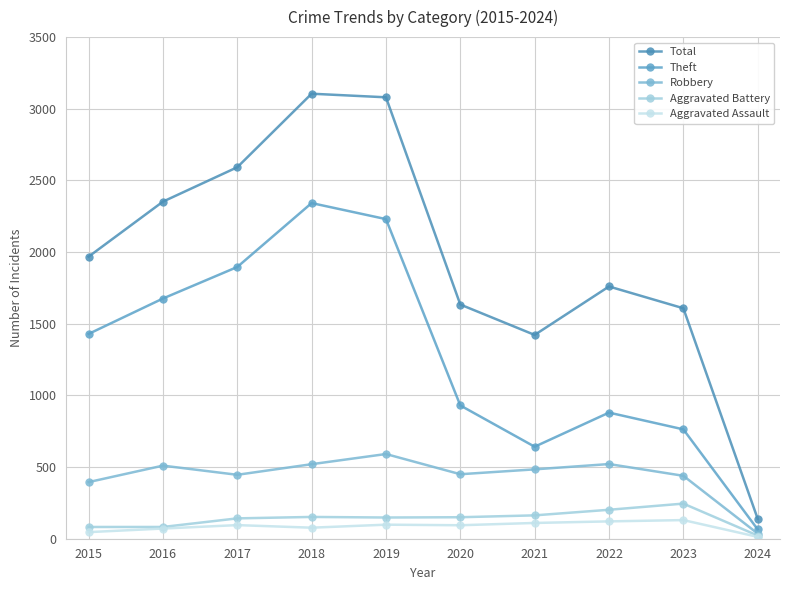

How many interior local peaks does the Robbery series have?

3